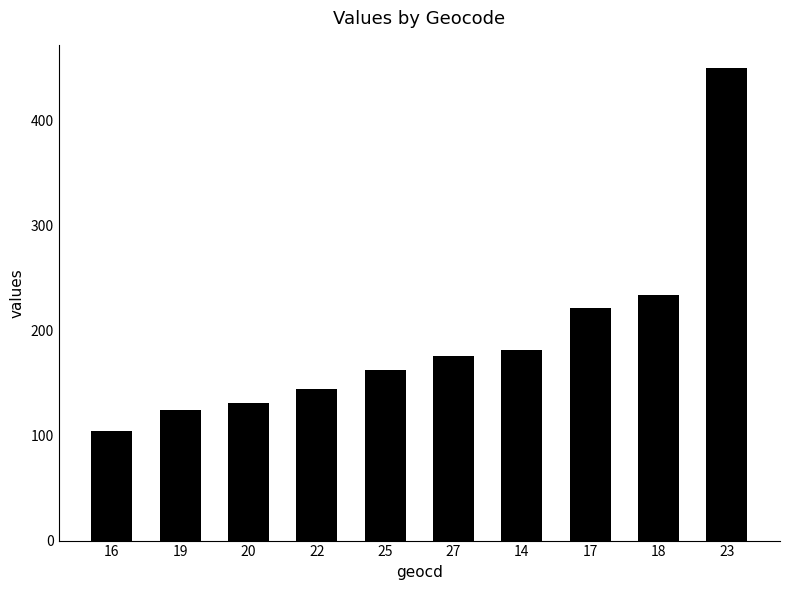

What is the label of the 1st bar from the right?

23